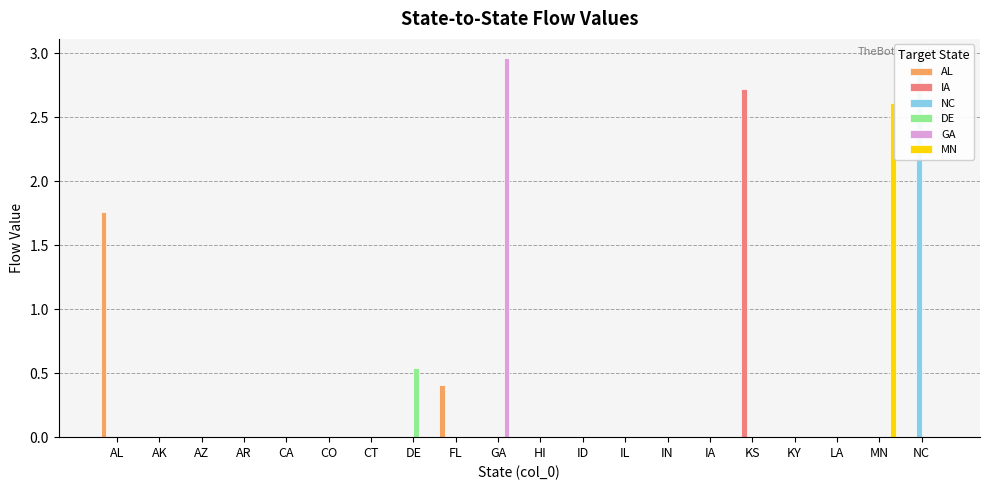

Reading left to right, extract all data points from this chart.

AL: AL=1.8	AK=0.0	AZ=0.0	AR=0.0	CA=0.0	CO=0.0	CT=0.0	DE=0.0	FL=0.4	GA=0.0	HI=0.0	ID=0.0	IL=0.0	IN=0.0	IA=0.0	KS=0.0	KY=0.0	LA=0.0	MN=0.0	NC=0.0
IA: AL=0.0	AK=0.0	AZ=0.0	AR=0.0	CA=0.0	CO=0.0	CT=0.0	DE=0.0	FL=0.0	GA=0.0	HI=0.0	ID=0.0	IL=0.0	IN=0.0	IA=0.0	KS=2.7	KY=0.0	LA=0.0	MN=0.0	NC=0.0
NC: AL=0.0	AK=0.0	AZ=0.0	AR=0.0	CA=0.0	CO=0.0	CT=0.0	DE=0.0	FL=0.0	GA=0.0	HI=0.0	ID=0.0	IL=0.0	IN=0.0	IA=0.0	KS=0.0	KY=0.0	LA=0.0	MN=0.0	NC=2.9
DE: AL=0.0	AK=0.0	AZ=0.0	AR=0.0	CA=0.0	CO=0.0	CT=0.0	DE=0.5	FL=0.0	GA=0.0	HI=0.0	ID=0.0	IL=0.0	IN=0.0	IA=0.0	KS=0.0	KY=0.0	LA=0.0	MN=0.0	NC=0.0
GA: AL=0.0	AK=0.0	AZ=0.0	AR=0.0	CA=0.0	CO=0.0	CT=0.0	DE=0.0	FL=0.0	GA=3.0	HI=0.0	ID=0.0	IL=0.0	IN=0.0	IA=0.0	KS=0.0	KY=0.0	LA=0.0	MN=0.0	NC=0.0
MN: AL=0.0	AK=0.0	AZ=0.0	AR=0.0	CA=0.0	CO=0.0	CT=0.0	DE=0.0	FL=0.0	GA=0.0	HI=0.0	ID=0.0	IL=0.0	IN=0.0	IA=0.0	KS=0.0	KY=0.0	LA=0.0	MN=2.6	NC=0.0